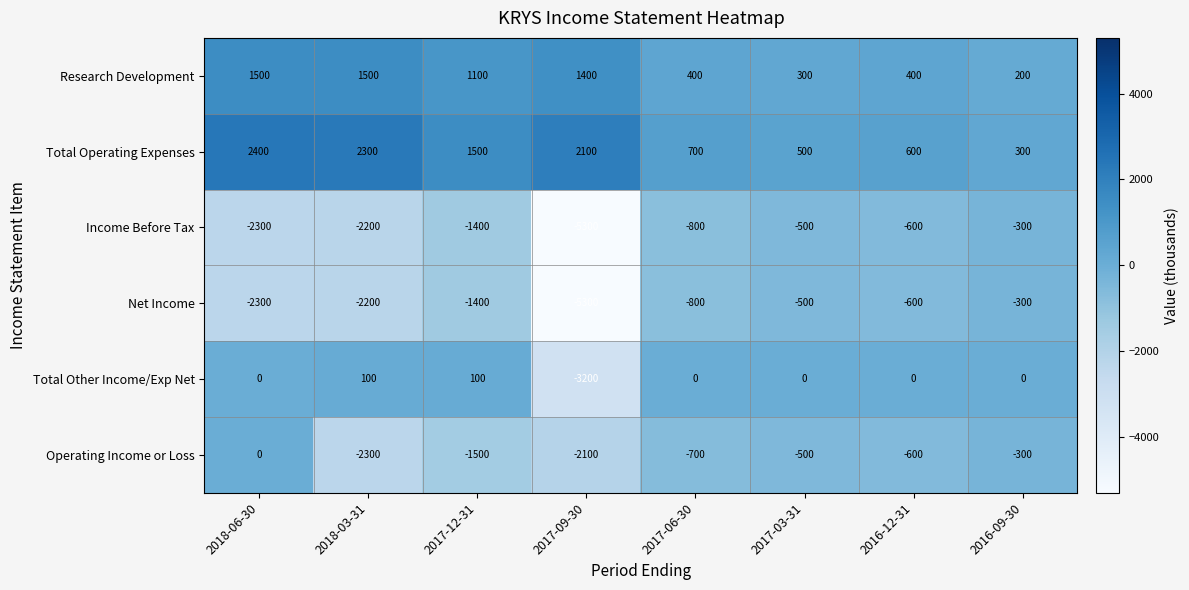

What is the total value across all series at 2016-12-31?

-800